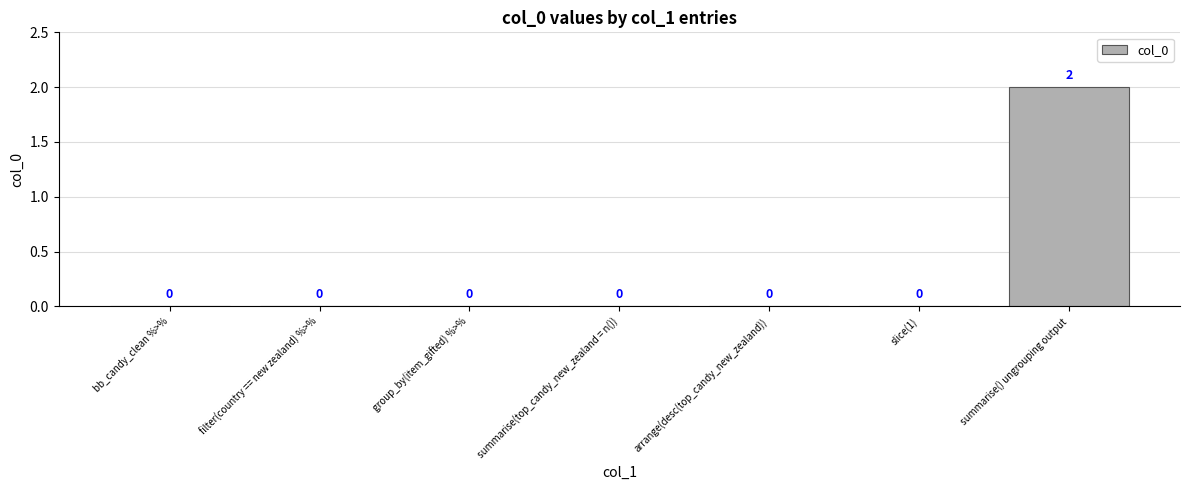

The chart shows a value of 0 at bb_candy_clean %>%. True or false?

True